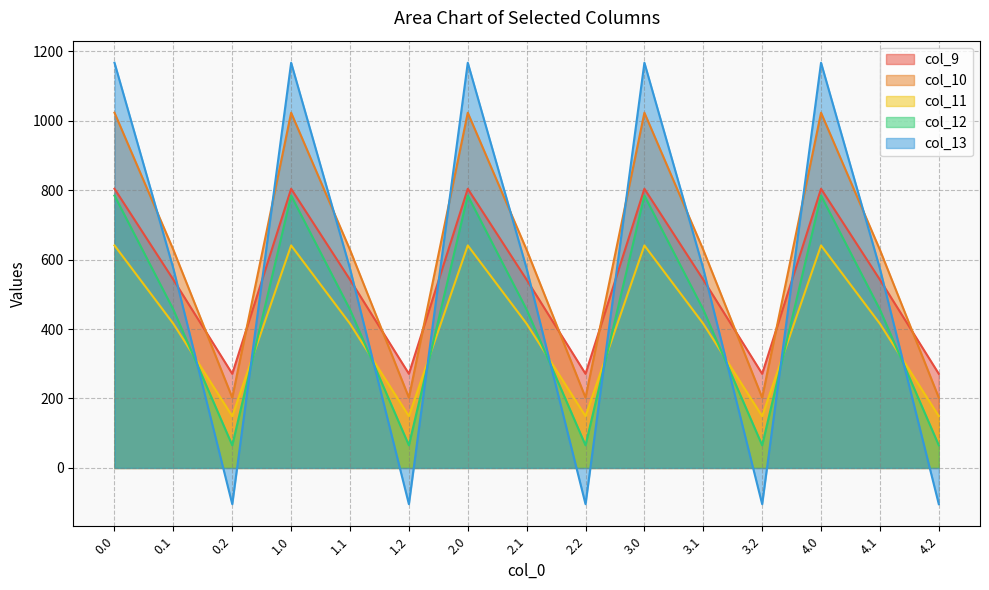

What are all the series names shown in the legend?

col_9, col_10, col_11, col_12, col_13